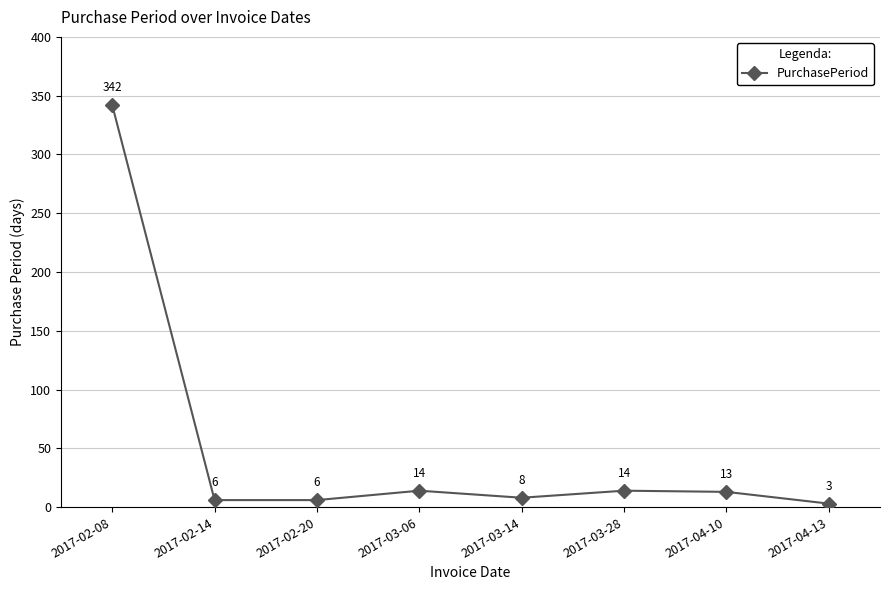

At which label does the data first exceed 13?

2017-02-08